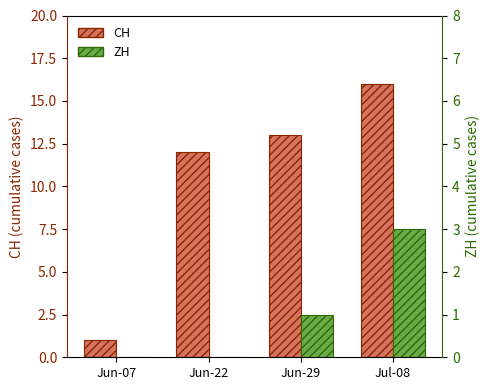

Reading left to right, list all the values displayed in this chart.

CH: 1	12	13	16
ZH: 0	0	1	3